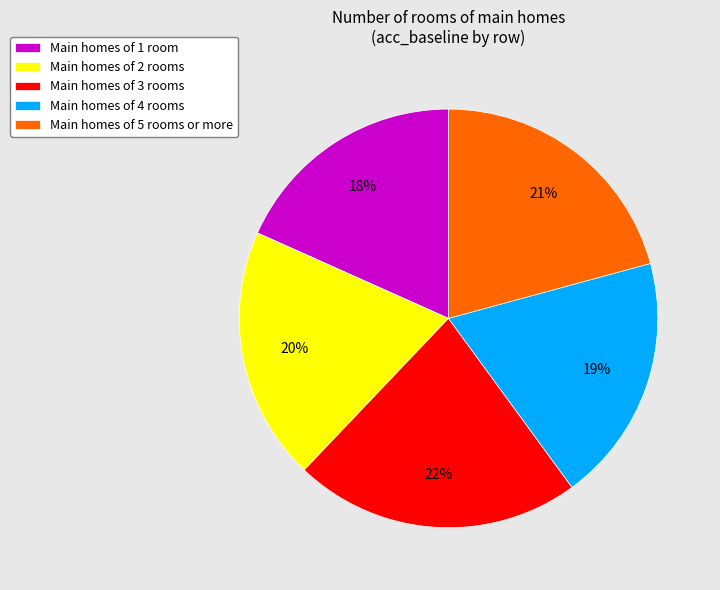

Which category has the biggest portion of the pie?

Main homes of 3 rooms